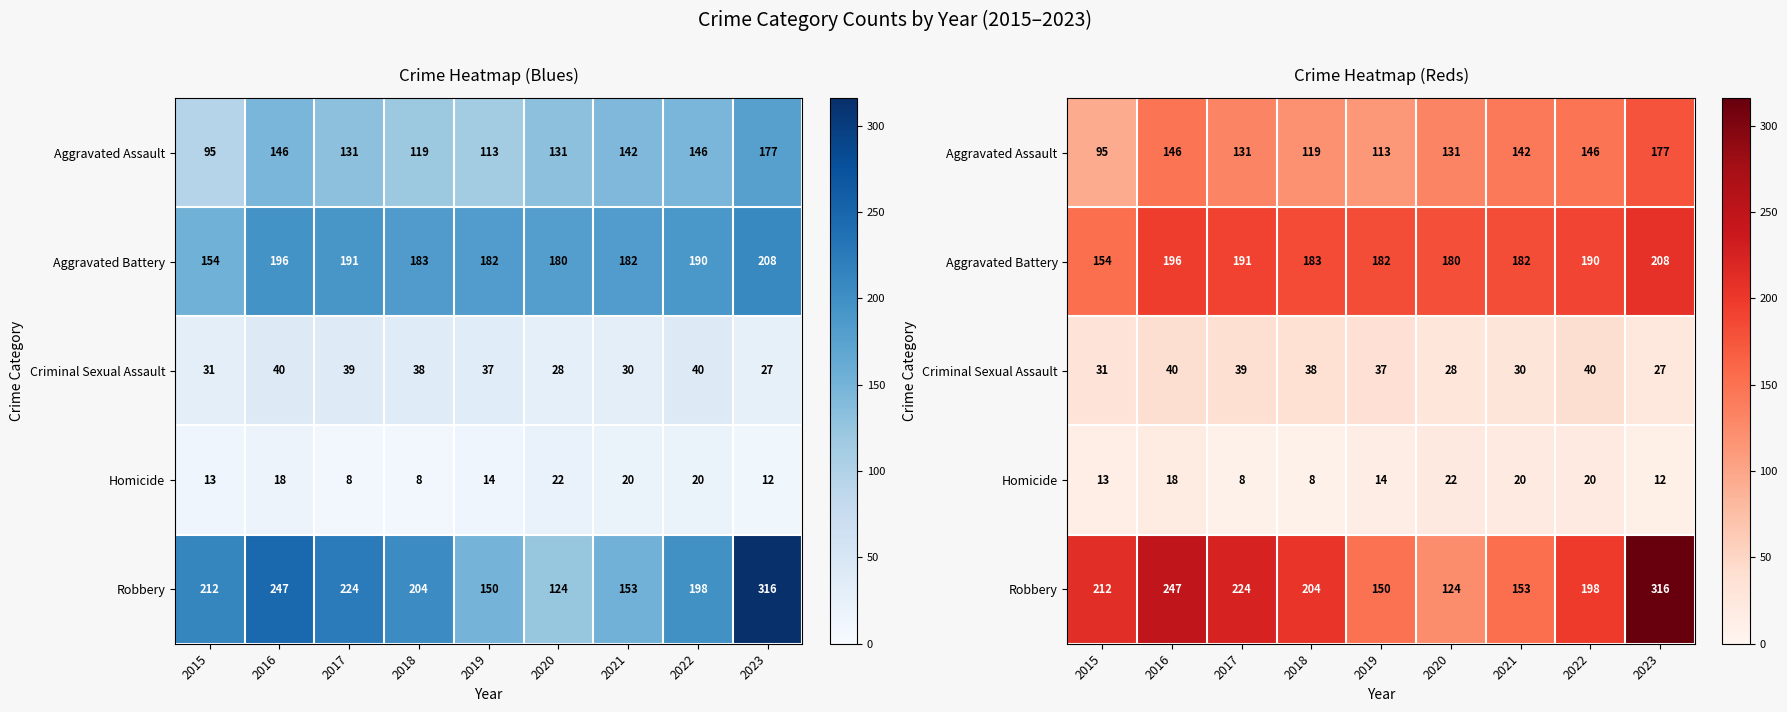

At which category is the sum across all series the highest?

2023